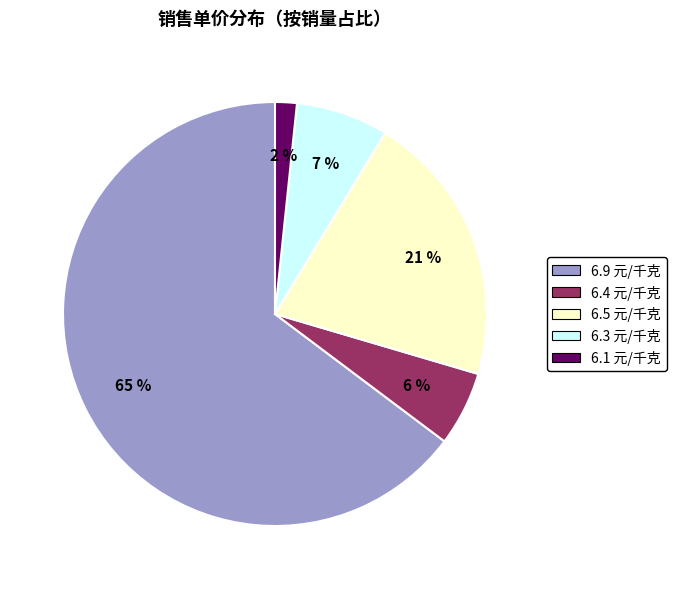

Between 6.4 元/千克 and 6.5 元/千克, which is larger?

6.5 元/千克